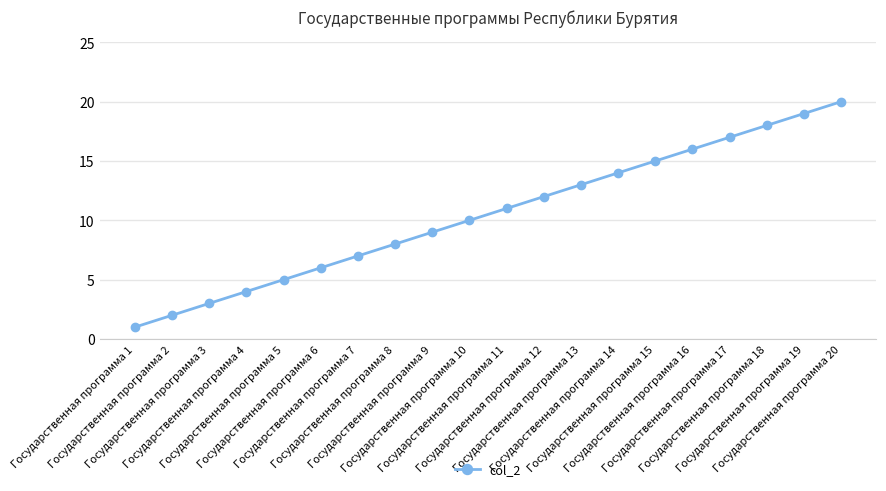

Rank the categories by value from highest to lowest.

Государственная программа 20, Государственная программа 19, Государственная программа 18, Государственная программа 17, Государственная программа 16, Государственная программа 15, Государственная программа 14, Государственная программа 13, Государственная программа 12, Государственная программа 11, Государственная программа 10, Государственная программа 9, Государственная программа 8, Государственная программа 7, Государственная программа 6, Государственная программа 5, Государственная программа 4, Государственная программа 3, Государственная программа 2, Государственная программа 1